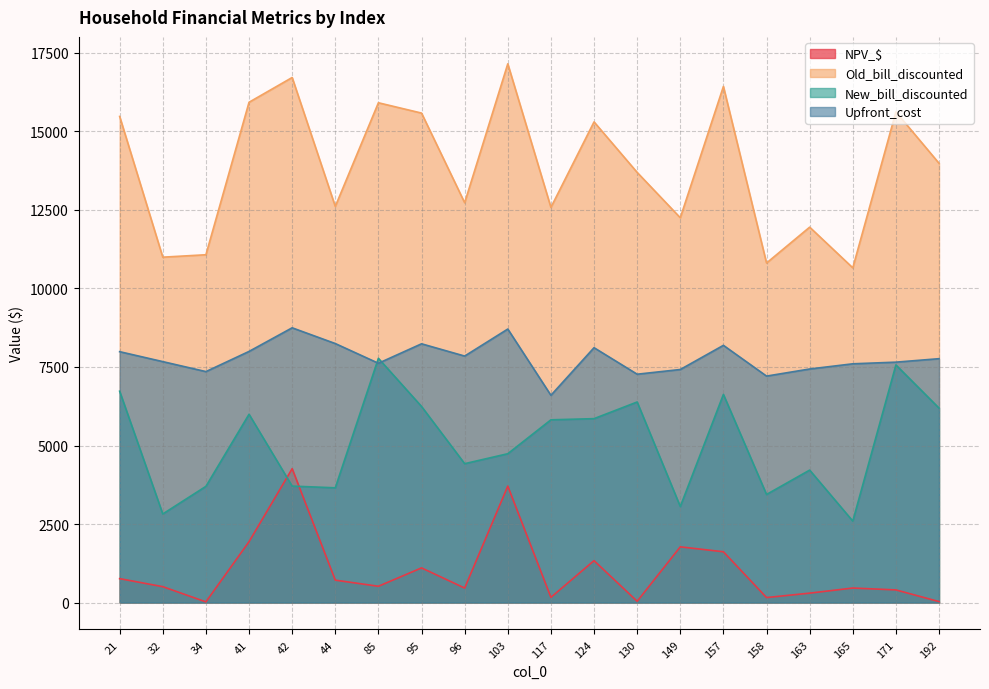

Rank the series by their average value, from lowest to highest.

NPV_$, New_bill_discounted, Upfront_cost, Old_bill_discounted